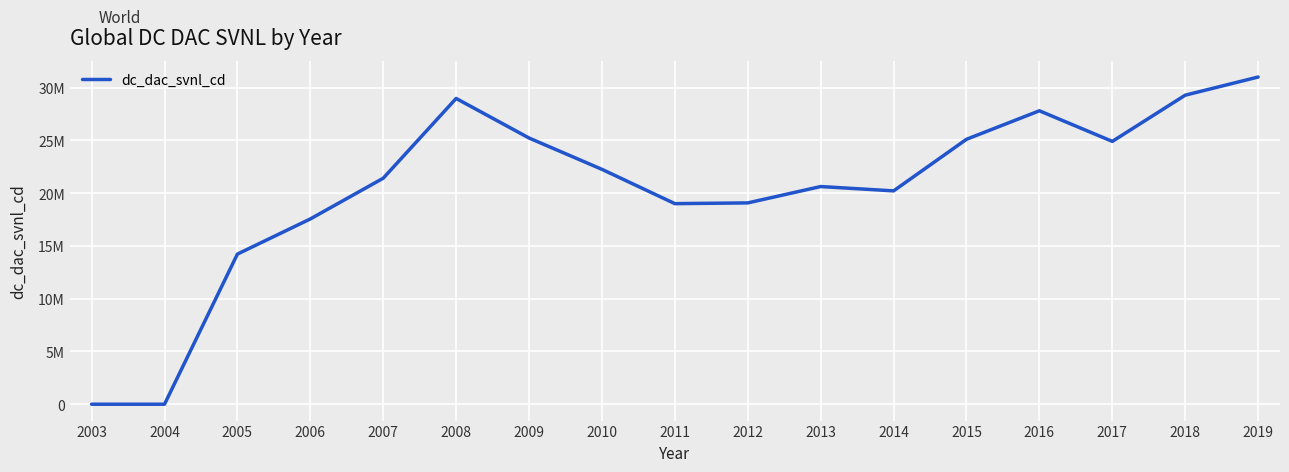

What is the sum of all values?

346749998.1